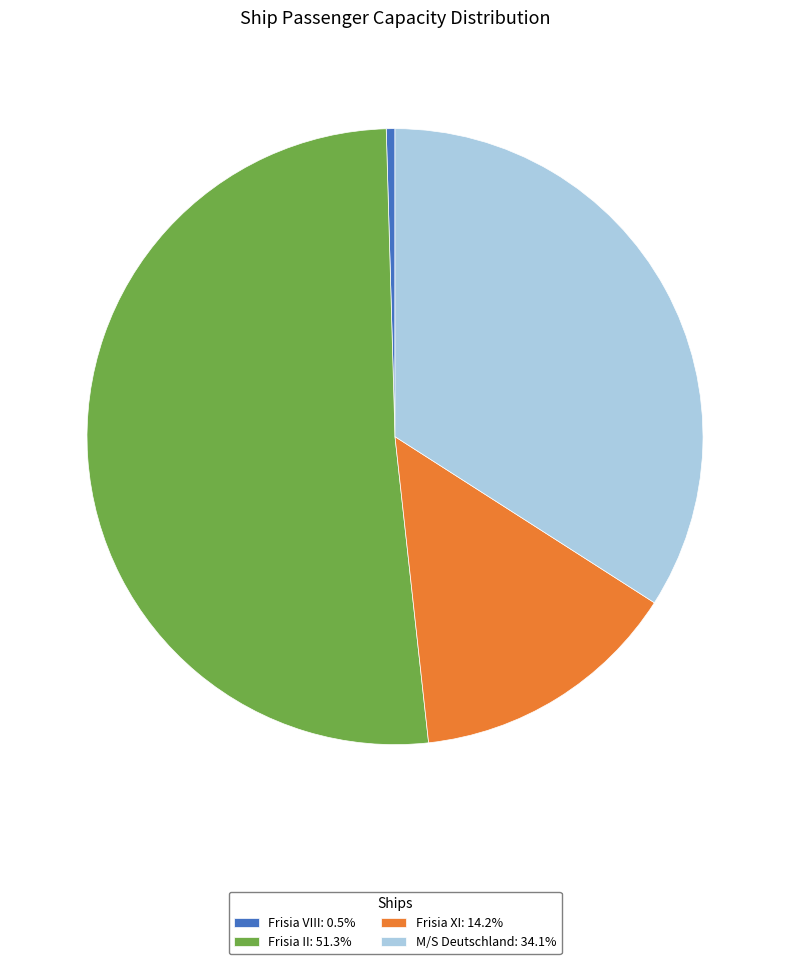

What is the ratio of the value at Frisia II: 51.3% to the value at Frisia VIII: 0.5%?

112.9